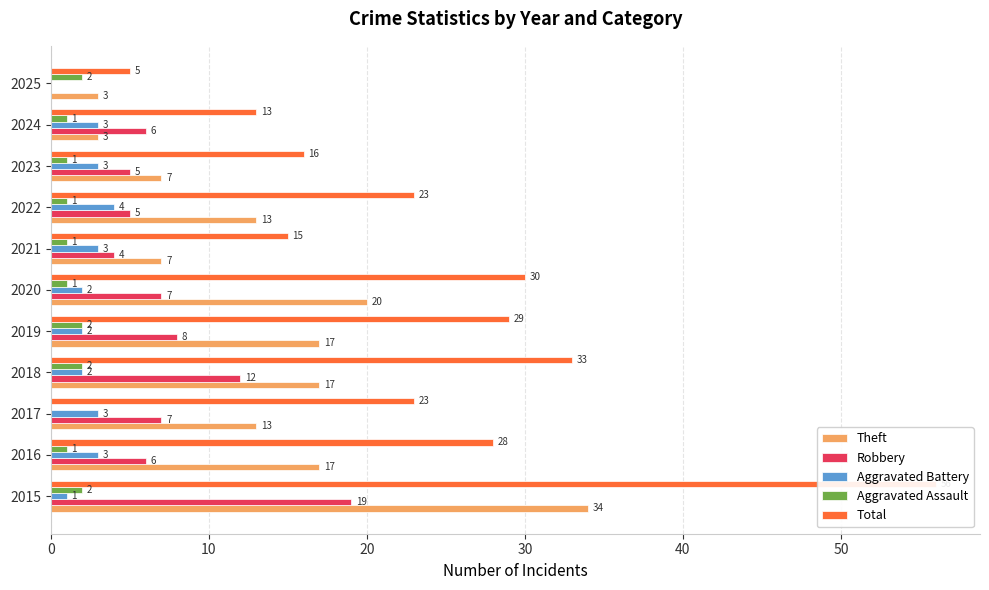

Which series has the widest spread of values?

Total